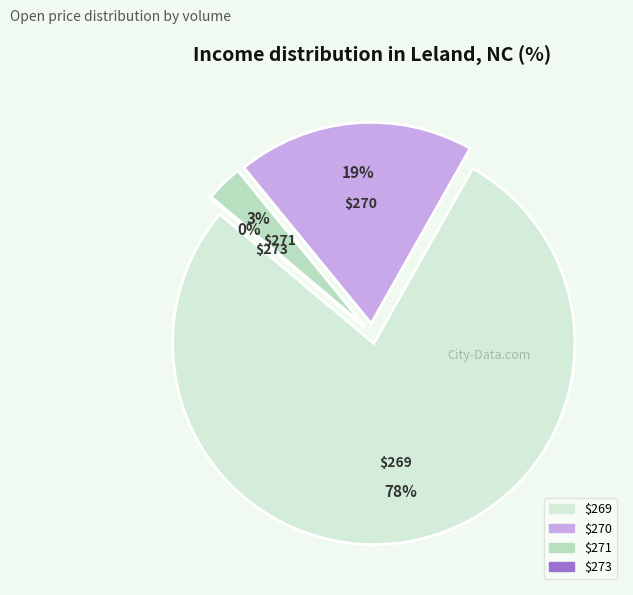

What portion of the pie excludes 273?

100.0%